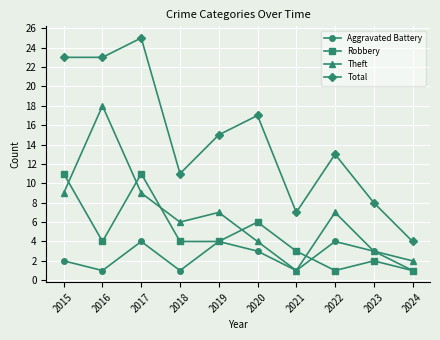

At which category does Aggravated Battery reach its first local peak?

2017